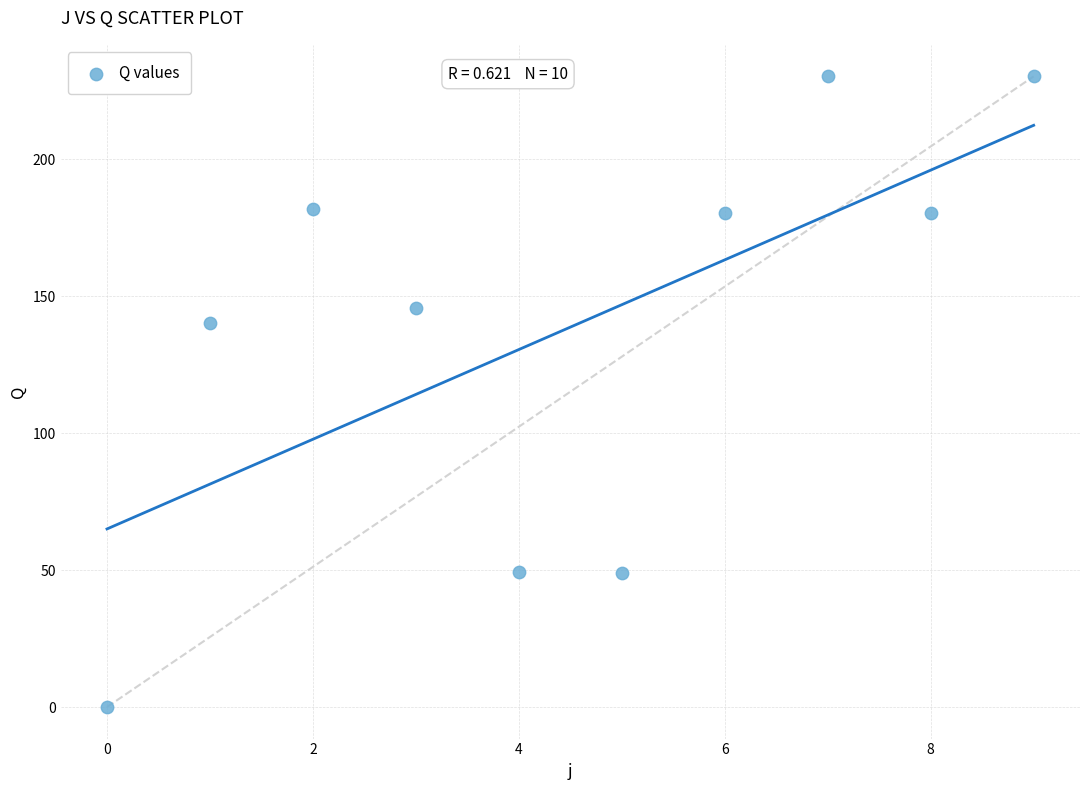

What Y value in the scatter plot is closest to 115?

140.0